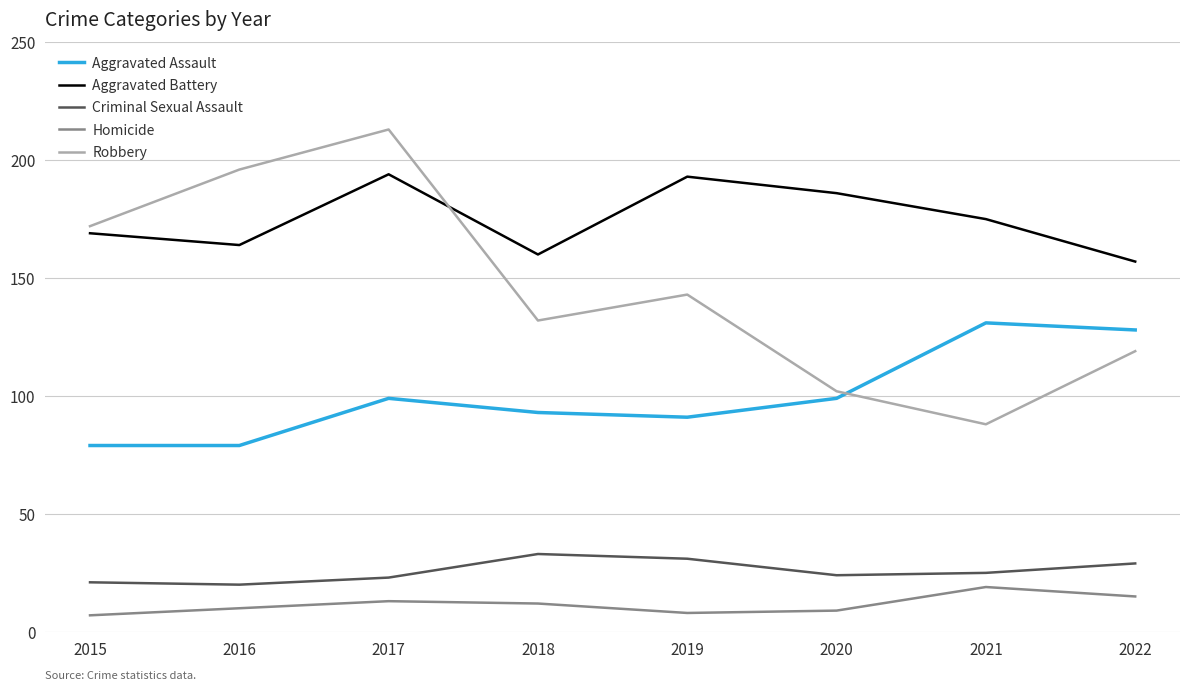

What is the sum of all Homicide values?

93